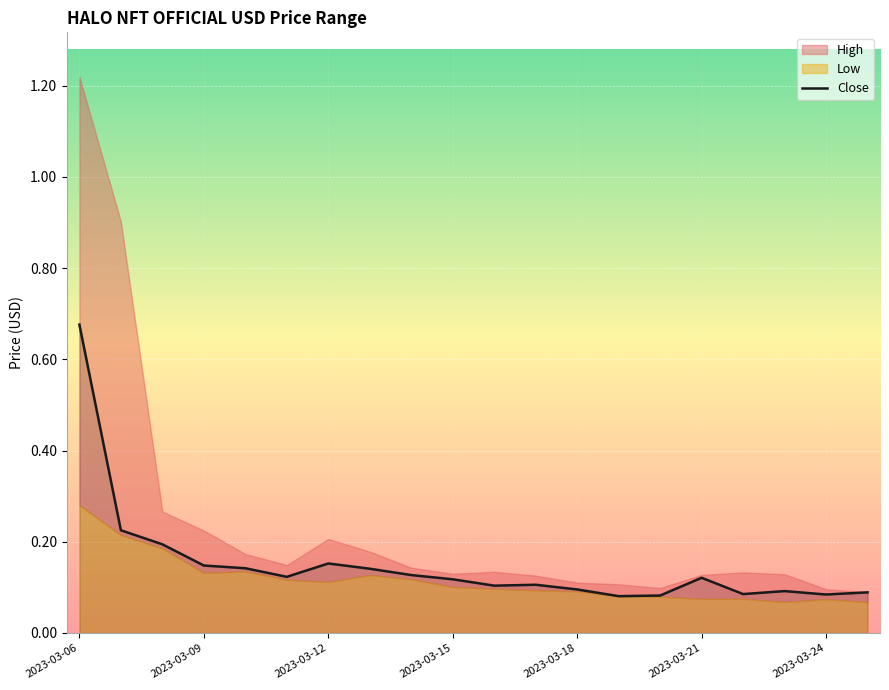

At which label does Close reach its peak?

2023-03-06